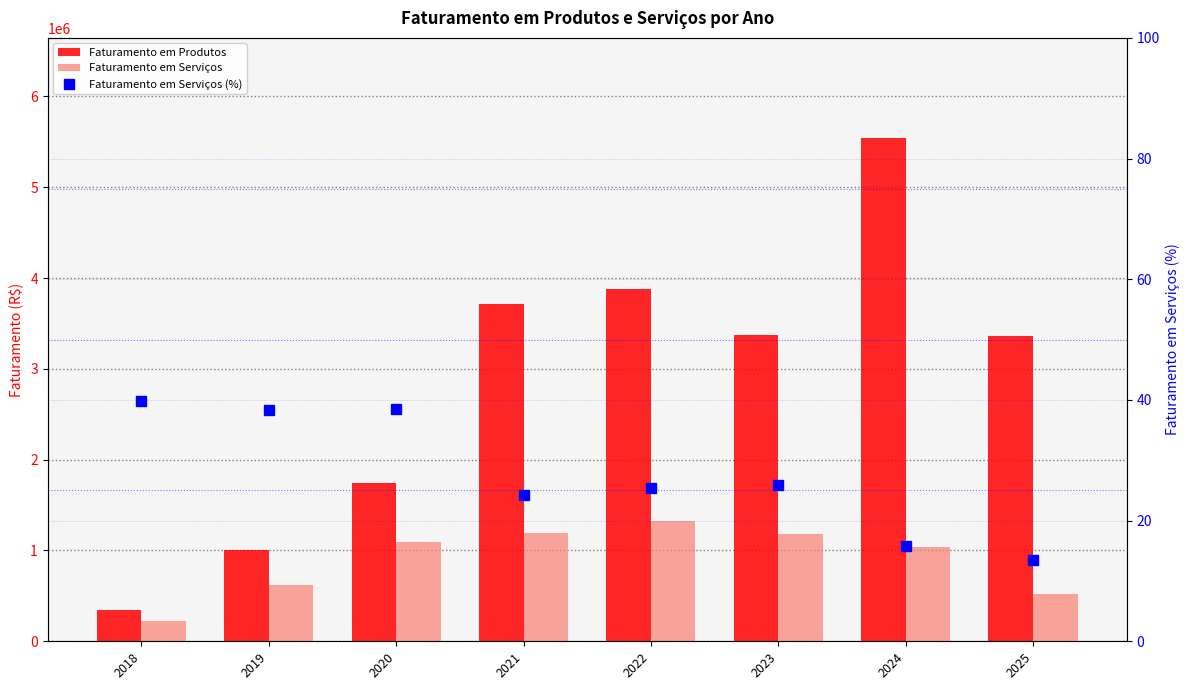

Which label corresponds to the largest value in the chart?

2024